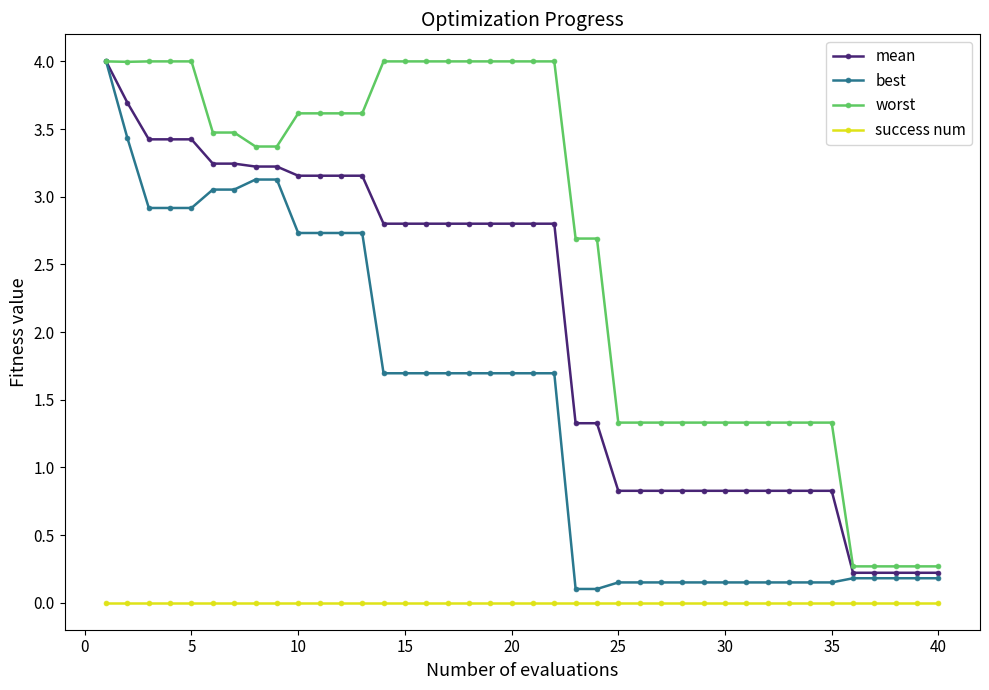

What is the highest value of the worst series?

4.0